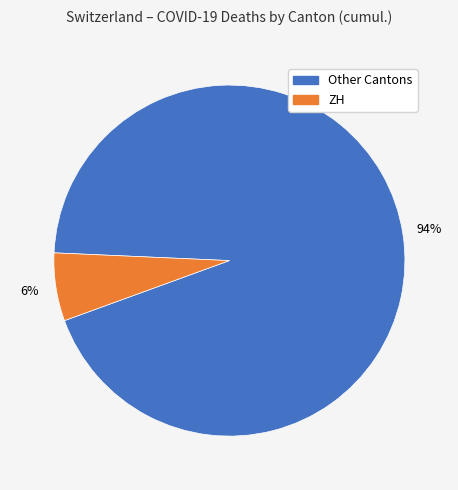

To the nearest percent, what percentage of the pie is Other Cantons?

94%